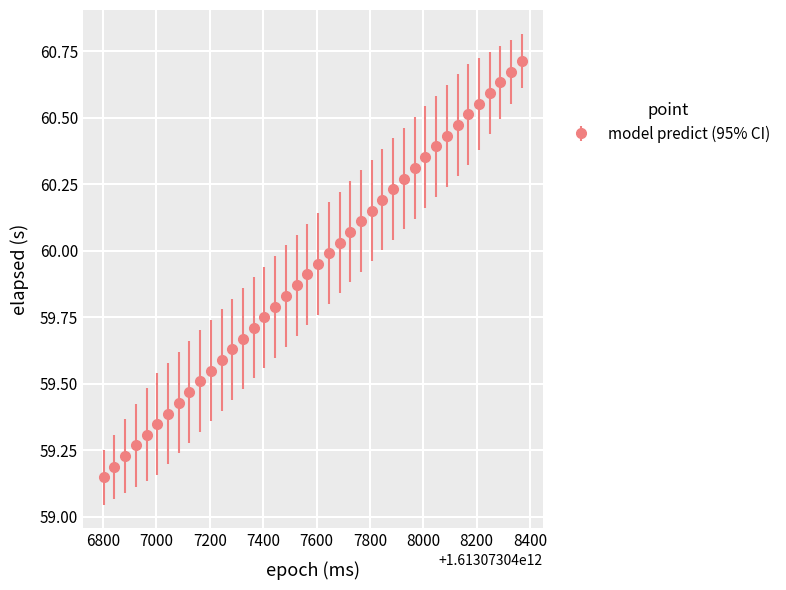

True or false: there are more than 0 points higher than both neighbors.

False